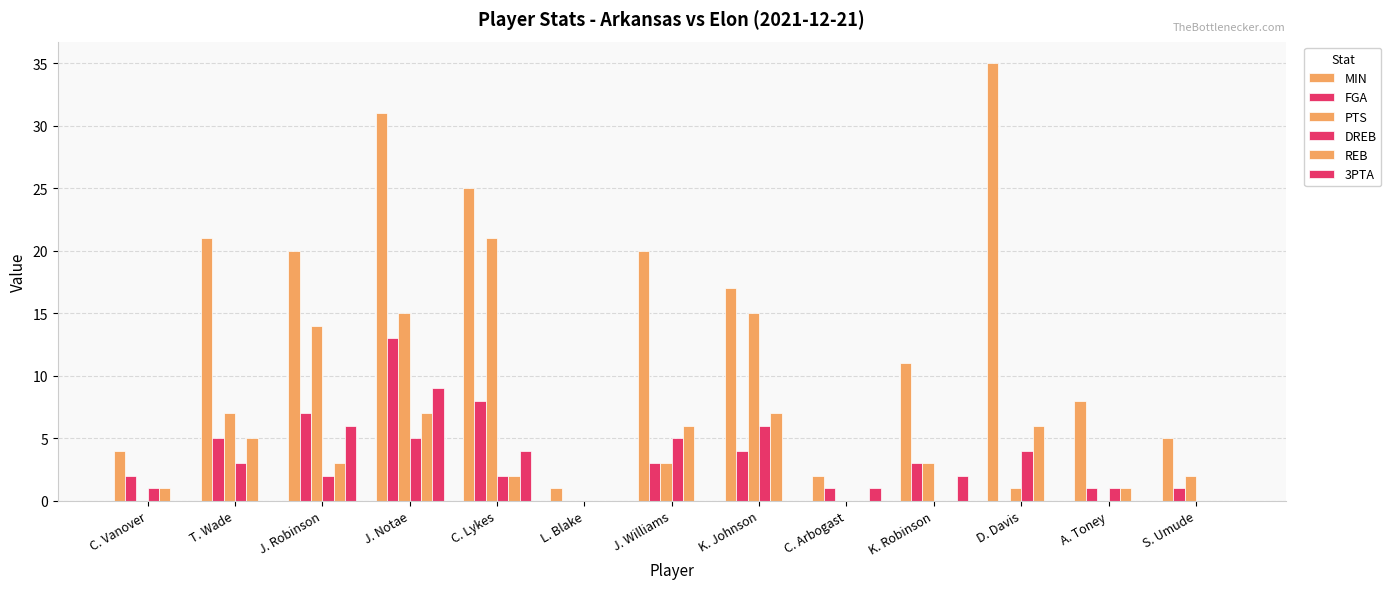

What is the difference between the highest and lowest values at J. Notae?

26